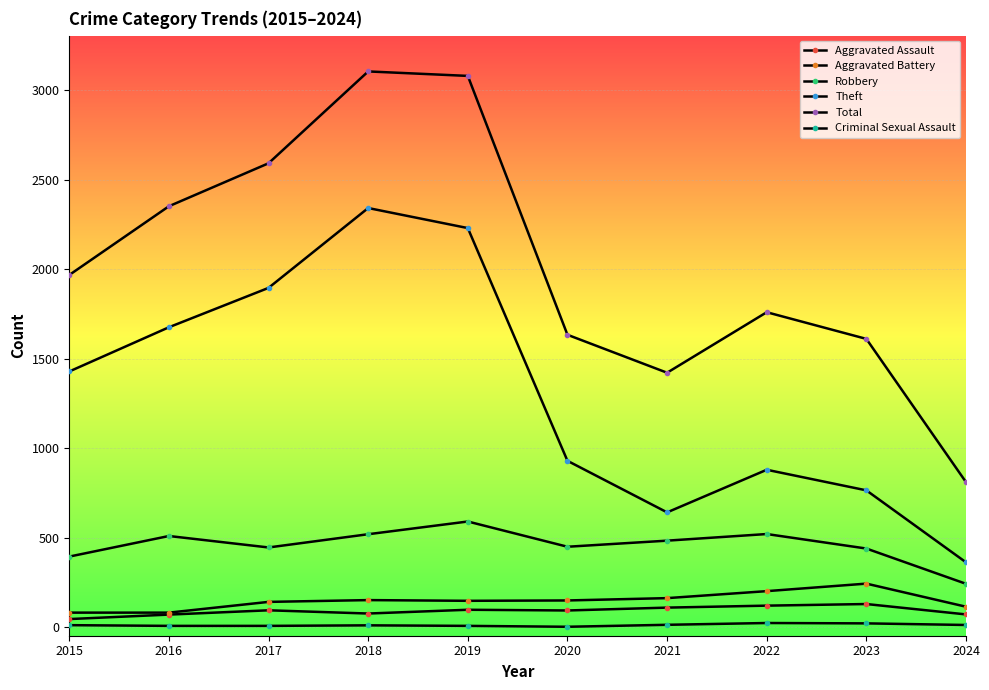

How many data points does each series have?

10